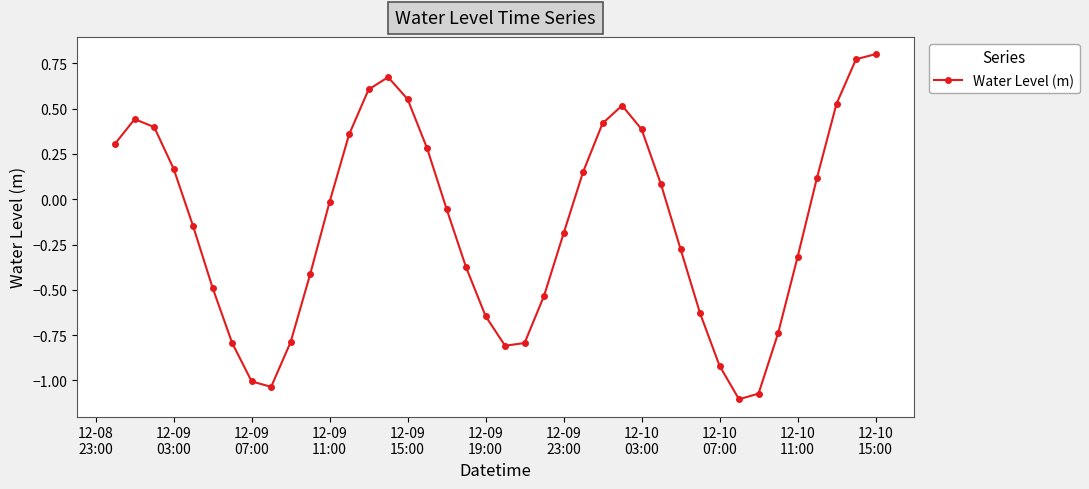

What is the difference between the maximum and minimum values?

1.9